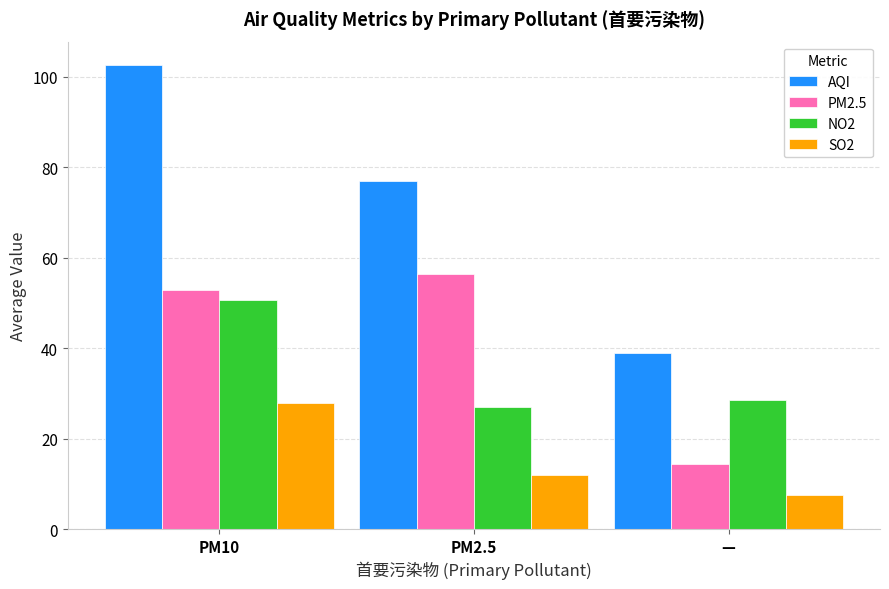

Is it true that AQI equals 64.4 at —?

False